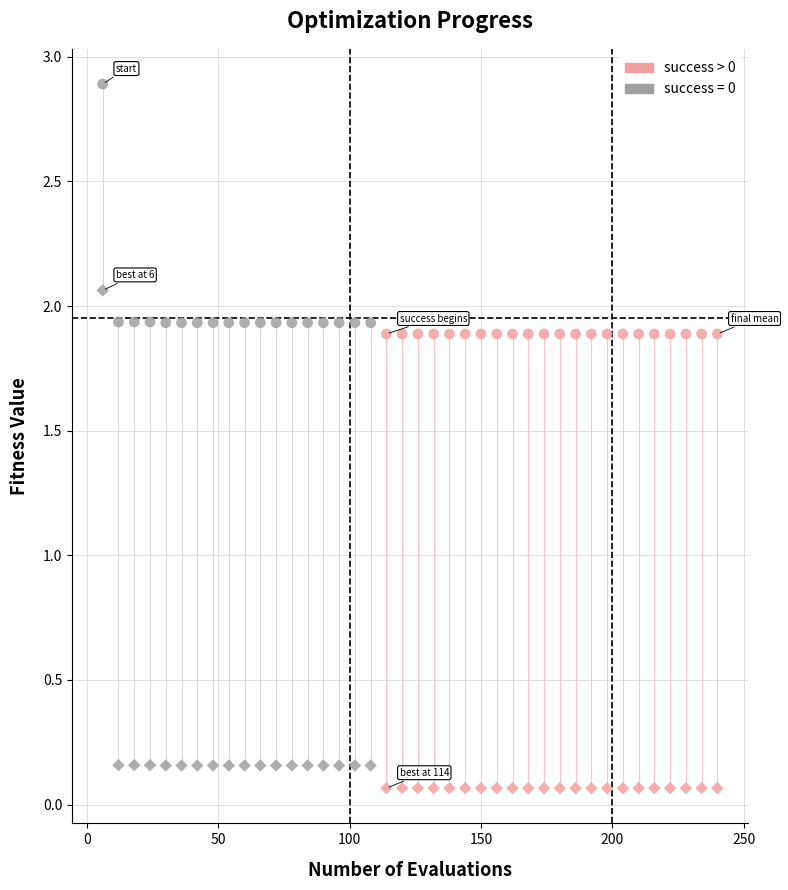

How many data points are displayed?

80